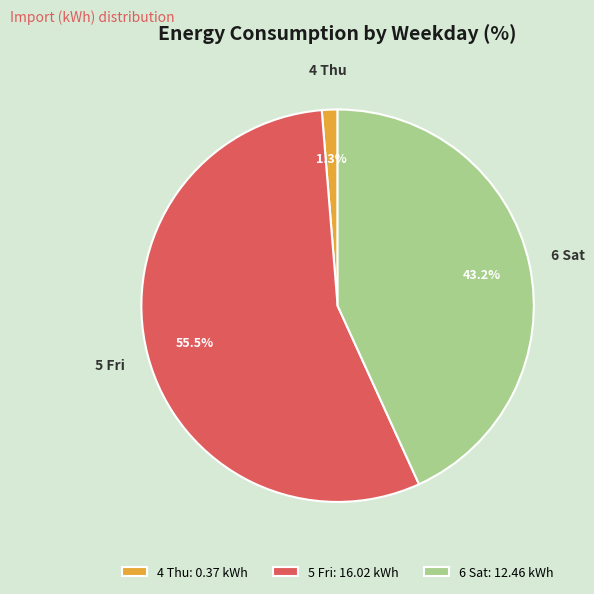

Does 4 Thu represent more than half of the total?

No